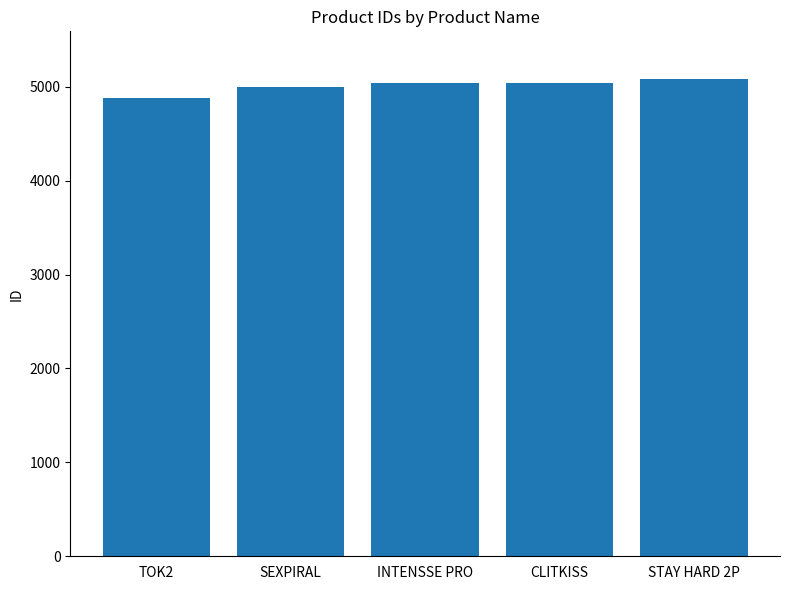

Is it true that the value at STAY HARD 2P is 2228?

False